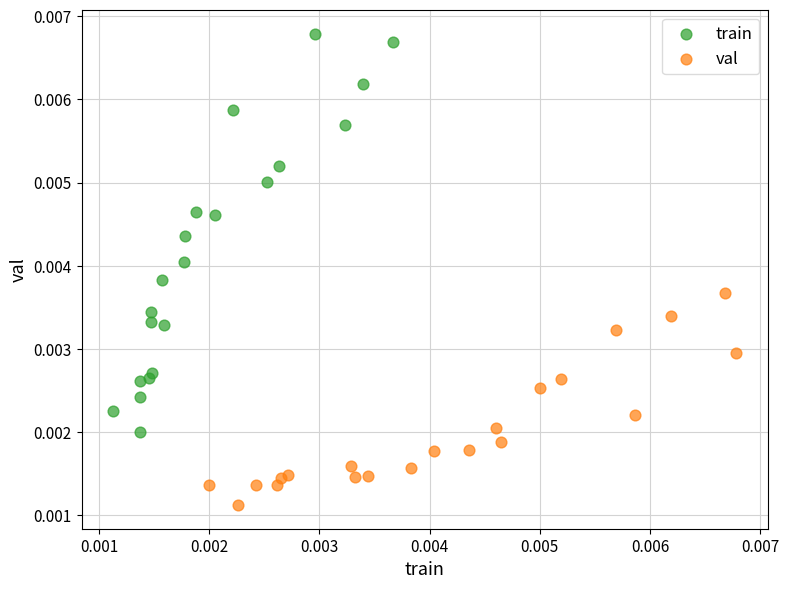

Which series has the largest Y range (max minus min)?

train